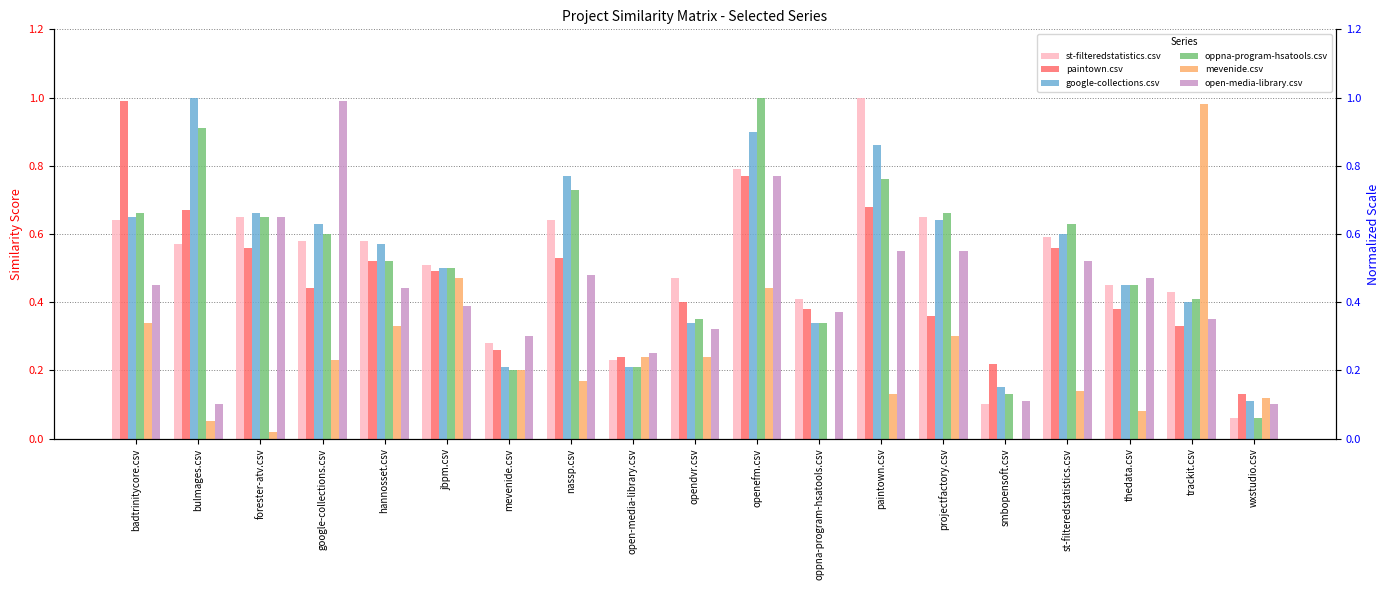

Reading right to left, list all the values displayed in this chart.

st-filteredstatistics.csv: wxstudio.csv=0.1	trackit.csv=0.4	thedata.csv=0.5	st-filteredstatistics.csv=0.6	smbopensoft.csv=0.1	projectfactory.csv=0.7	paintown.csv=1.0	oppna-program-hsatools.csv=0.4	openefm.csv=0.8	opendvr.csv=0.5	open-media-library.csv=0.2	nassp.csv=0.6	mevenide.csv=0.3	jbpm.csv=0.5	hannosset.csv=0.6	google-collections.csv=0.6	forester-atv.csv=0.7	bulmages.csv=0.6	badtrinitycore.csv=0.6
paintown.csv: wxstudio.csv=0.1	trackit.csv=0.3	thedata.csv=0.4	st-filteredstatistics.csv=0.6	smbopensoft.csv=0.2	projectfactory.csv=0.4	paintown.csv=0.7	oppna-program-hsatools.csv=0.4	openefm.csv=0.8	opendvr.csv=0.4	open-media-library.csv=0.2	nassp.csv=0.5	mevenide.csv=0.3	jbpm.csv=0.5	hannosset.csv=0.5	google-collections.csv=0.4	forester-atv.csv=0.6	bulmages.csv=0.7	badtrinitycore.csv=1.0
google-collections.csv: wxstudio.csv=0.1	trackit.csv=0.4	thedata.csv=0.5	st-filteredstatistics.csv=0.6	smbopensoft.csv=0.1	projectfactory.csv=0.6	paintown.csv=0.9	oppna-program-hsatools.csv=0.3	openefm.csv=0.9	opendvr.csv=0.3	open-media-library.csv=0.2	nassp.csv=0.8	mevenide.csv=0.2	jbpm.csv=0.5	hannosset.csv=0.6	google-collections.csv=0.6	forester-atv.csv=0.7	bulmages.csv=1.0	badtrinitycore.csv=0.7
oppna-program-hsatools.csv: wxstudio.csv=0.1	trackit.csv=0.4	thedata.csv=0.5	st-filteredstatistics.csv=0.6	smbopensoft.csv=0.1	projectfactory.csv=0.7	paintown.csv=0.8	oppna-program-hsatools.csv=0.3	openefm.csv=1.0	opendvr.csv=0.3	open-media-library.csv=0.2	nassp.csv=0.7	mevenide.csv=0.2	jbpm.csv=0.5	hannosset.csv=0.5	google-collections.csv=0.6	forester-atv.csv=0.7	bulmages.csv=0.9	badtrinitycore.csv=0.7
mevenide.csv: wxstudio.csv=0.1	trackit.csv=1.0	thedata.csv=0.1	st-filteredstatistics.csv=0.1	smbopensoft.csv=0.0	projectfactory.csv=0.3	paintown.csv=0.1	oppna-program-hsatools.csv=0.0	openefm.csv=0.4	opendvr.csv=0.2	open-media-library.csv=0.2	nassp.csv=0.2	mevenide.csv=0.2	jbpm.csv=0.5	hannosset.csv=0.3	google-collections.csv=0.2	forester-atv.csv=0.0	bulmages.csv=0.1	badtrinitycore.csv=0.3
open-media-library.csv: wxstudio.csv=0.1	trackit.csv=0.3	thedata.csv=0.5	st-filteredstatistics.csv=0.5	smbopensoft.csv=0.1	projectfactory.csv=0.6	paintown.csv=0.6	oppna-program-hsatools.csv=0.4	openefm.csv=0.8	opendvr.csv=0.3	open-media-library.csv=0.2	nassp.csv=0.5	mevenide.csv=0.3	jbpm.csv=0.4	hannosset.csv=0.4	google-collections.csv=1.0	forester-atv.csv=0.7	bulmages.csv=0.1	badtrinitycore.csv=0.5